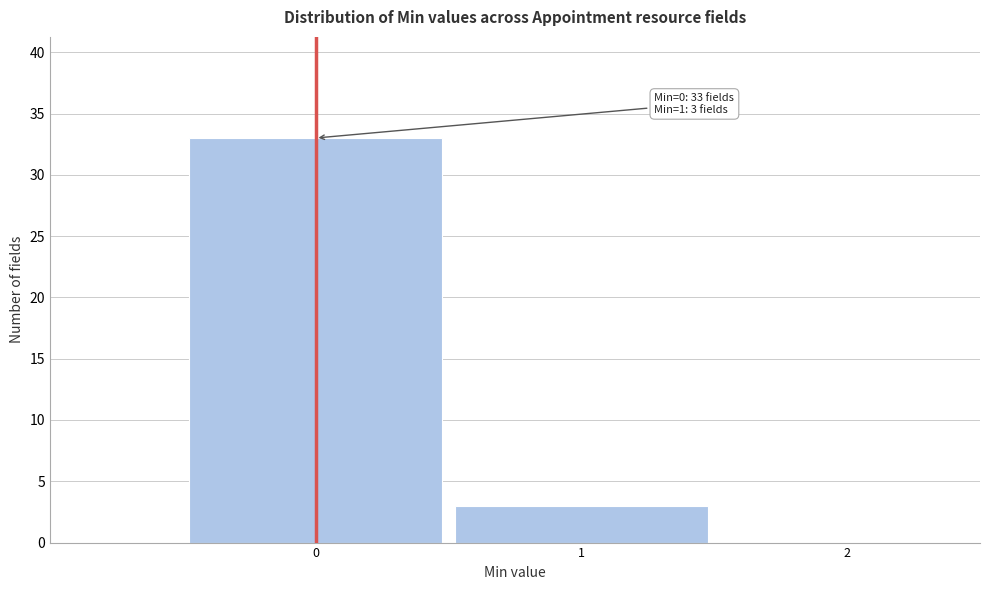

Over which range of the x-axis is the bar tallest?

-0.5 to 0.5